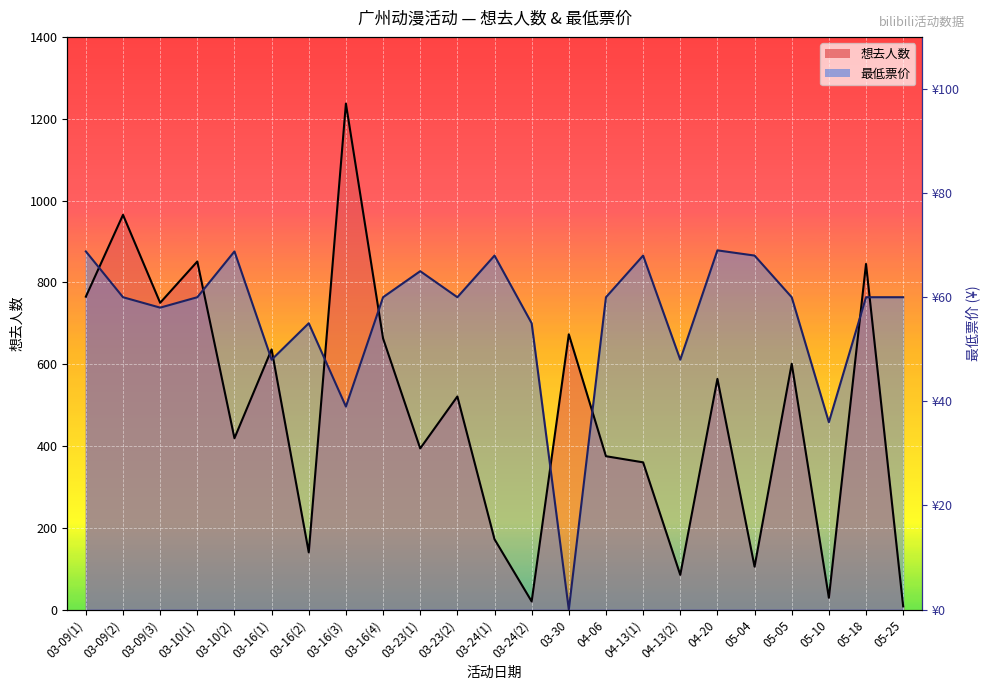

At which label does 最低票价 reach its peak?

04-20